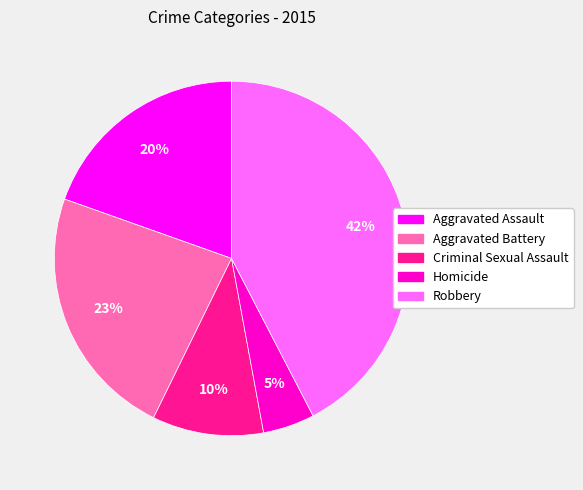

Which category has the biggest portion of the pie?

Robbery